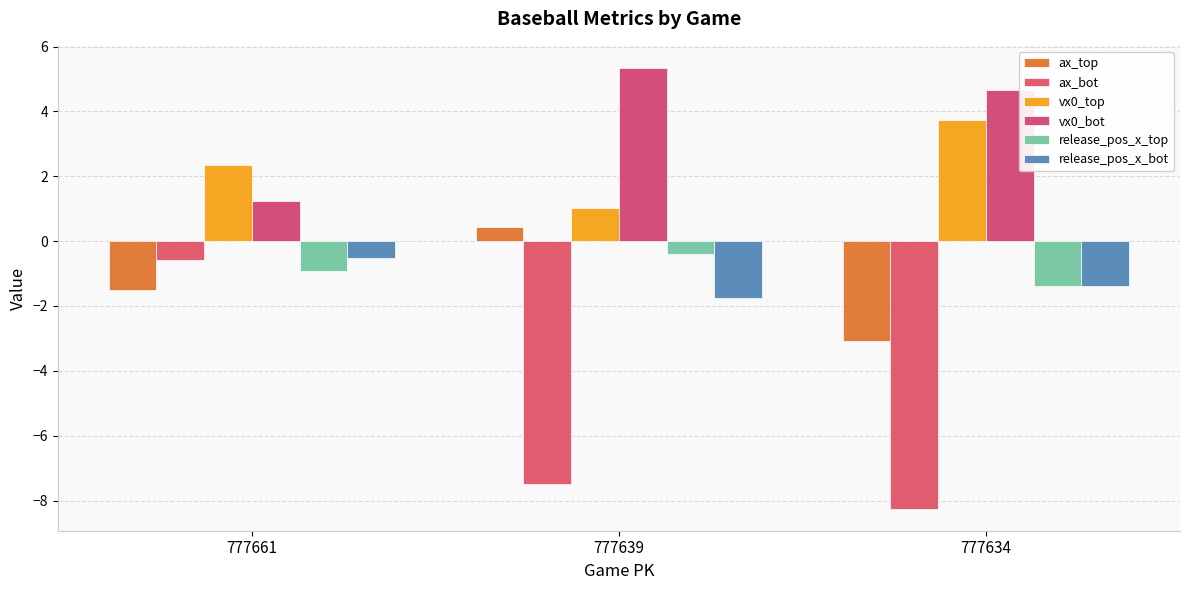

What are all the series names shown in the legend?

ax_top, ax_bot, vx0_top, vx0_bot, release_pos_x_top, release_pos_x_bot